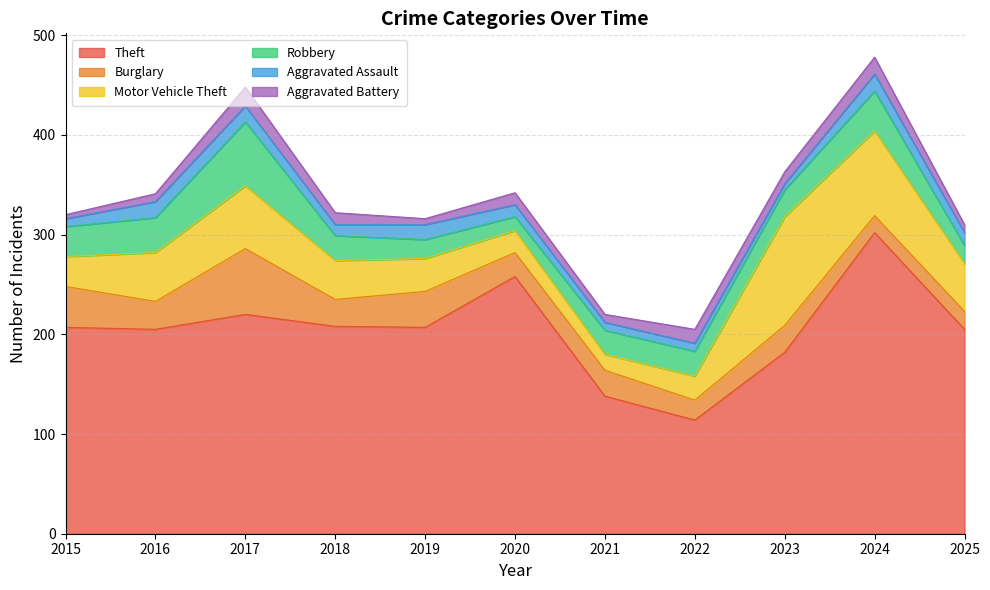

What is the sum of the Aggravated Battery values at 2016 and 2015?

12